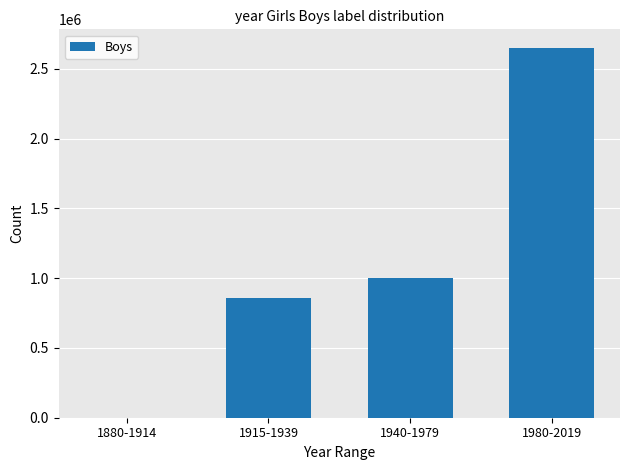

Reading left to right, transcribe all the data shown in this chart.

1880-1914=0	1915-1939=855000	1940-1979=1000000	1980-2019=2650000